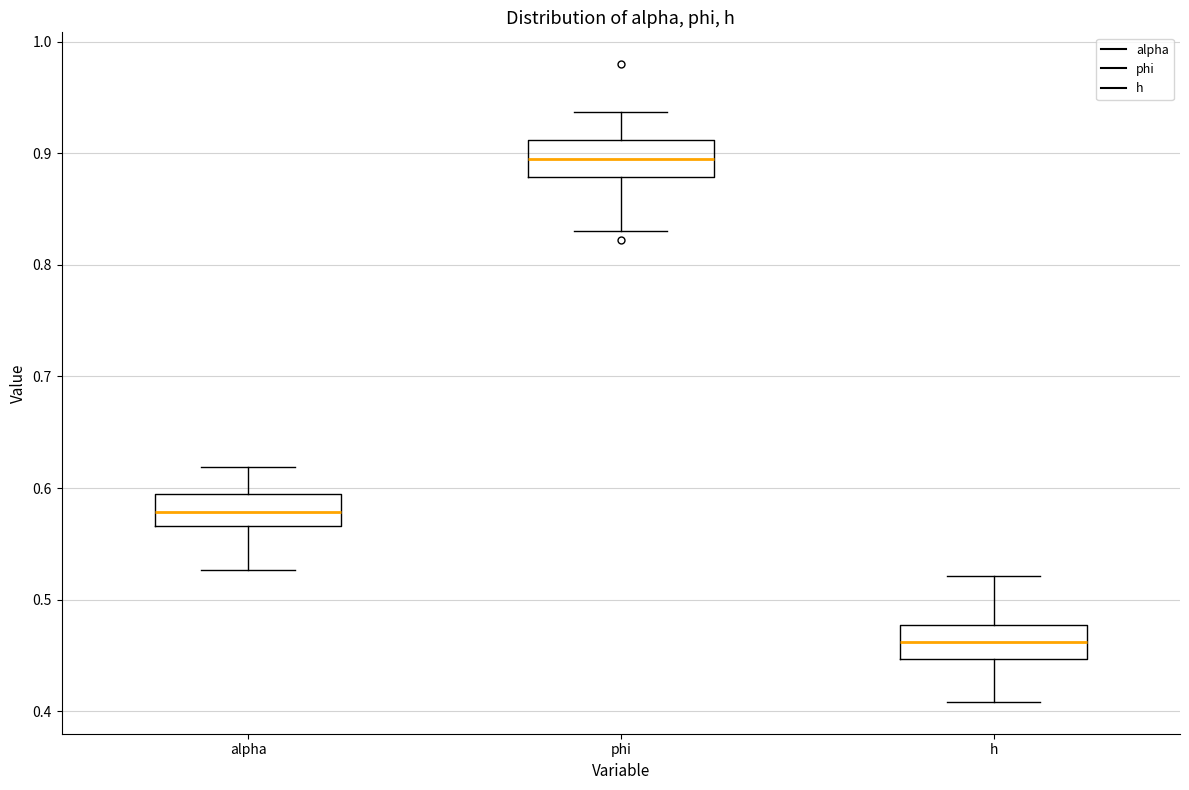

Which box has the lowest median line?

h